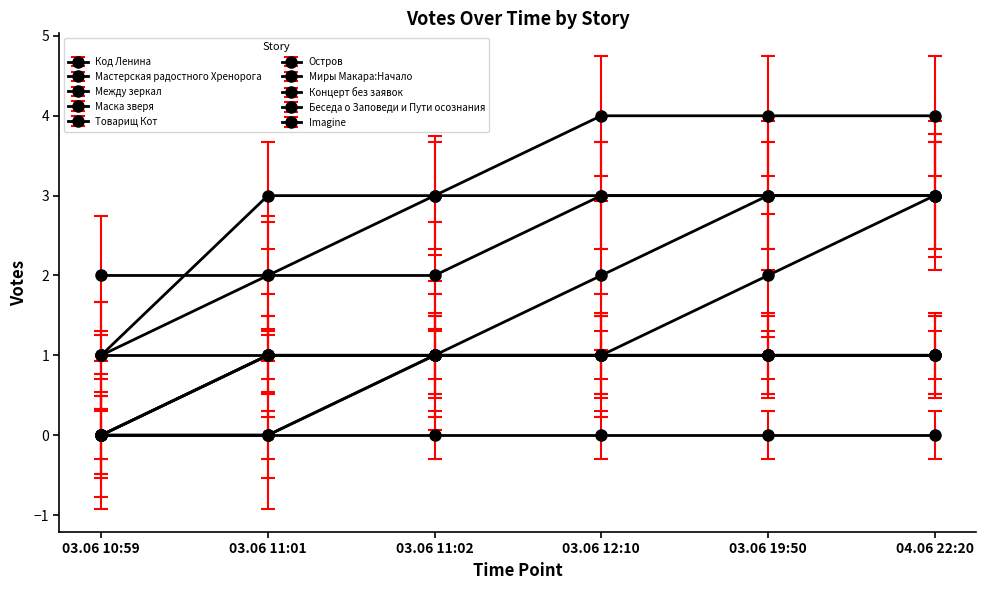

Is this an area chart (filled region under the line)?

No